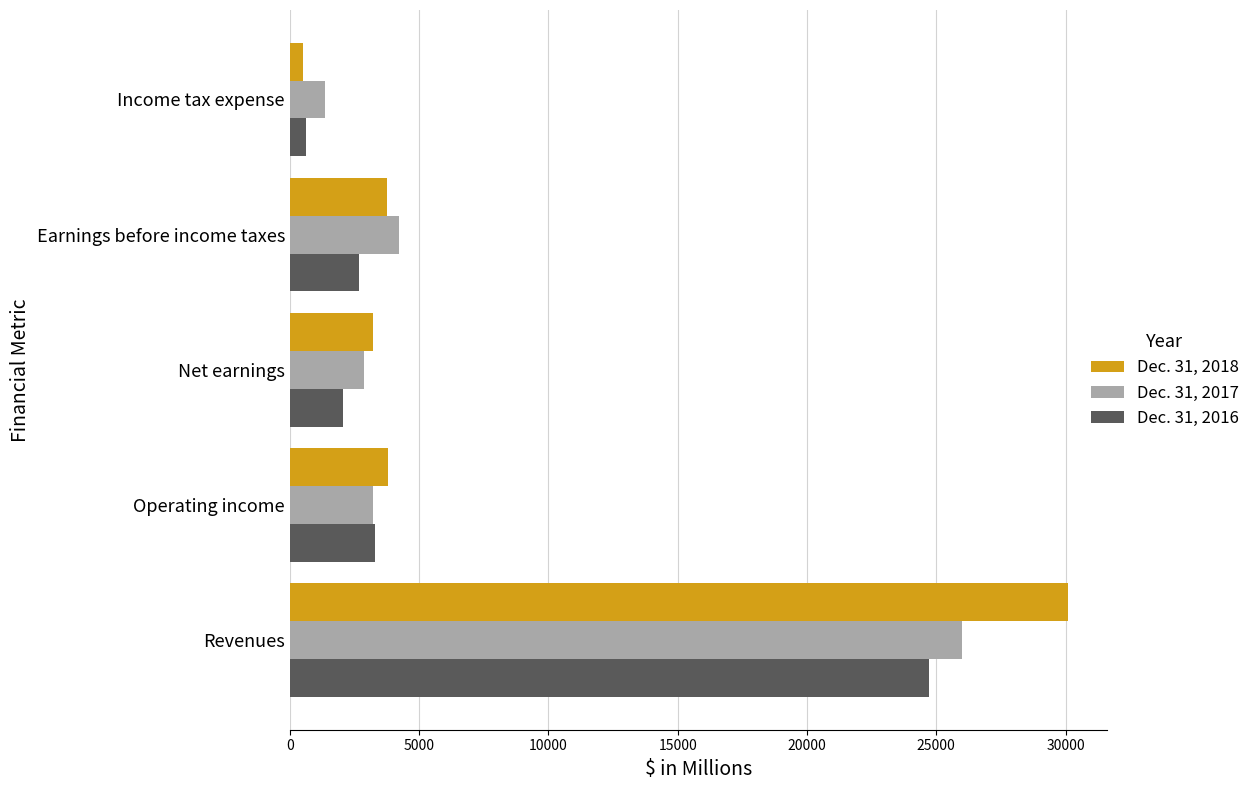

Which series has the largest total across all categories?

Dec. 31, 2018